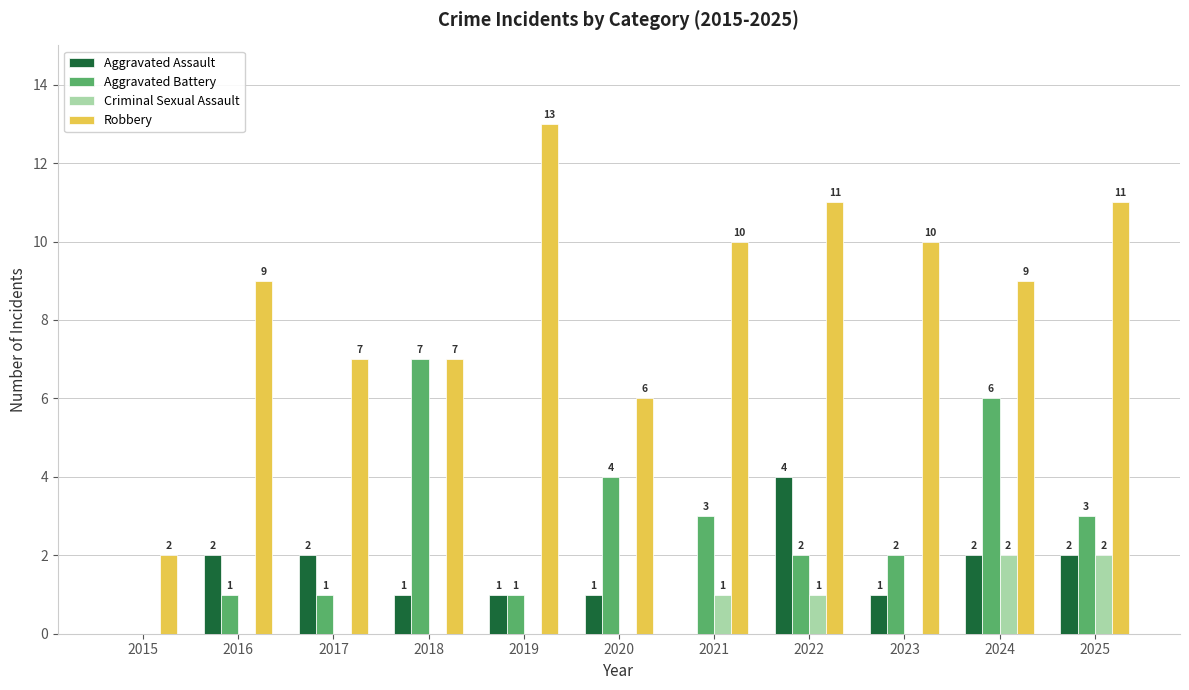

Which series changed the most between 2017 and 2019?

Robbery